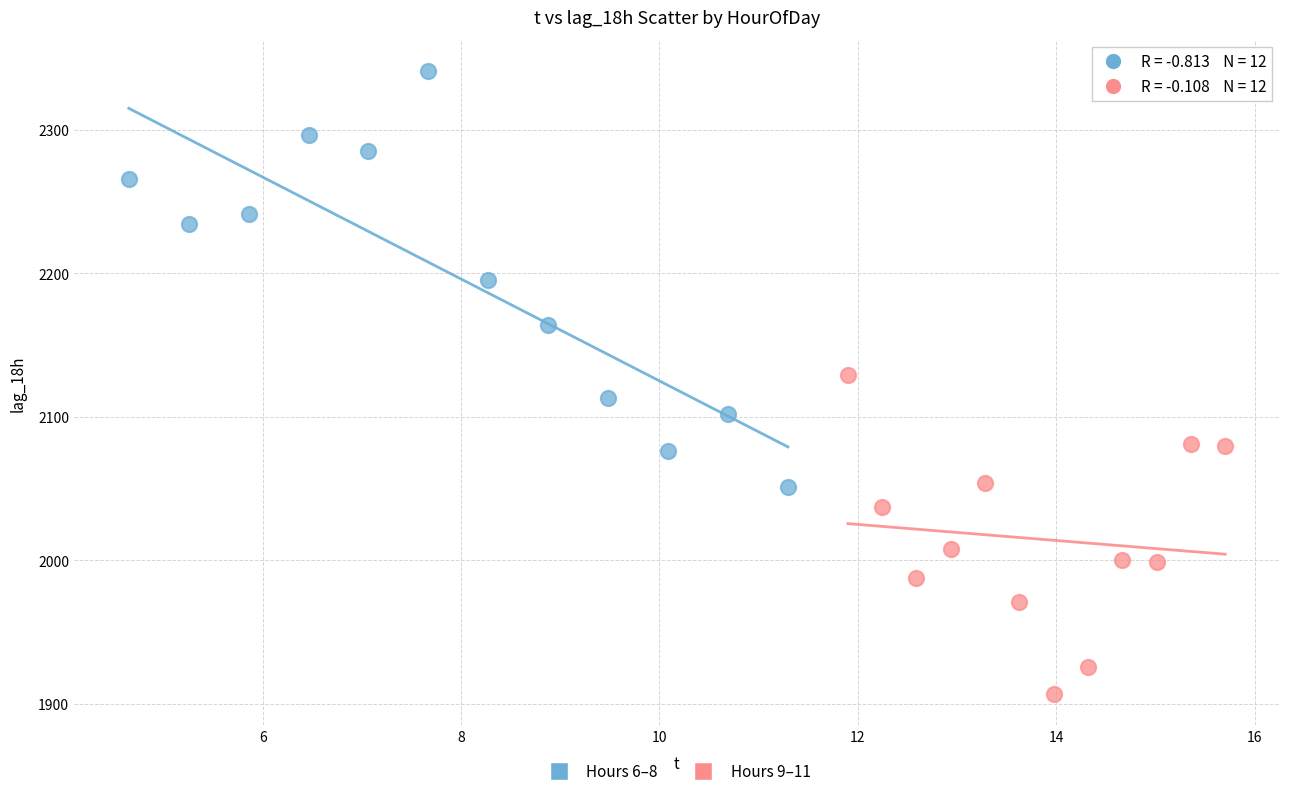

Which series reaches the minimum Y coordinate?

Hours 9–11